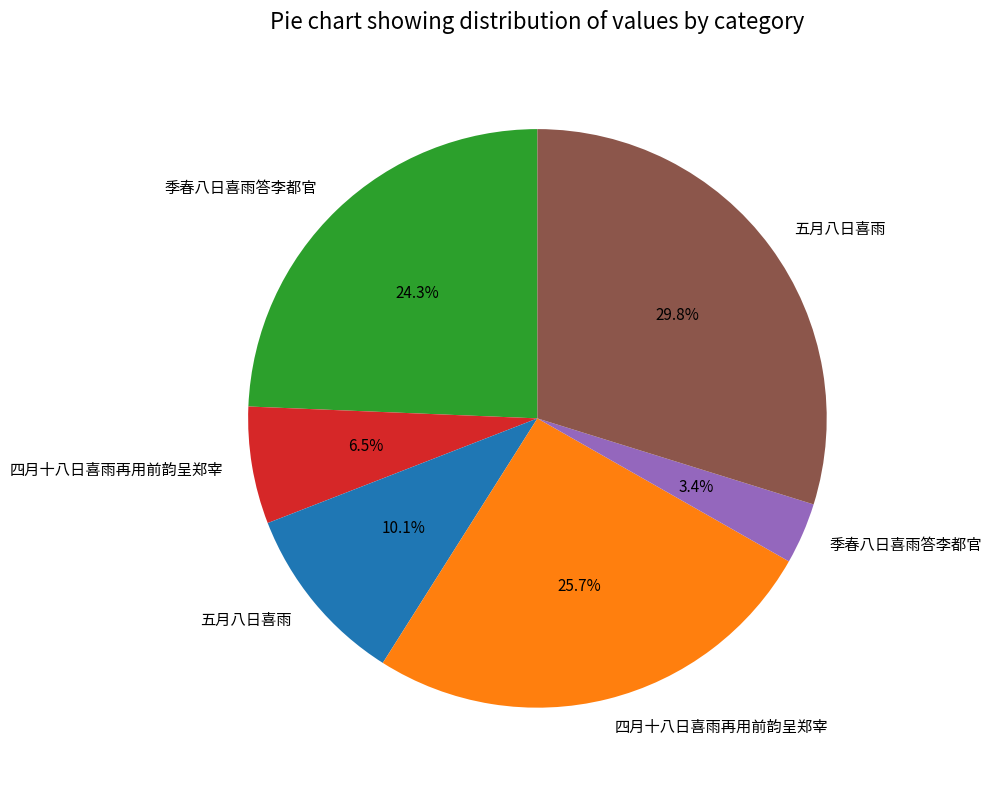

Does any single category account for the majority?

No